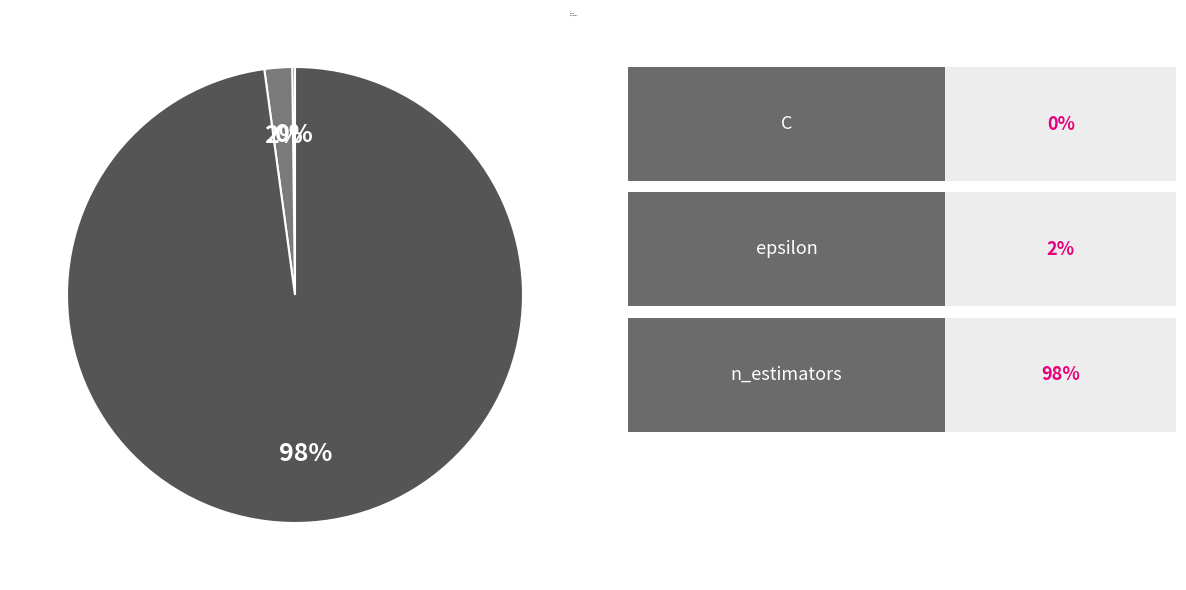

What is the largest slice in the pie chart?

n_estimators